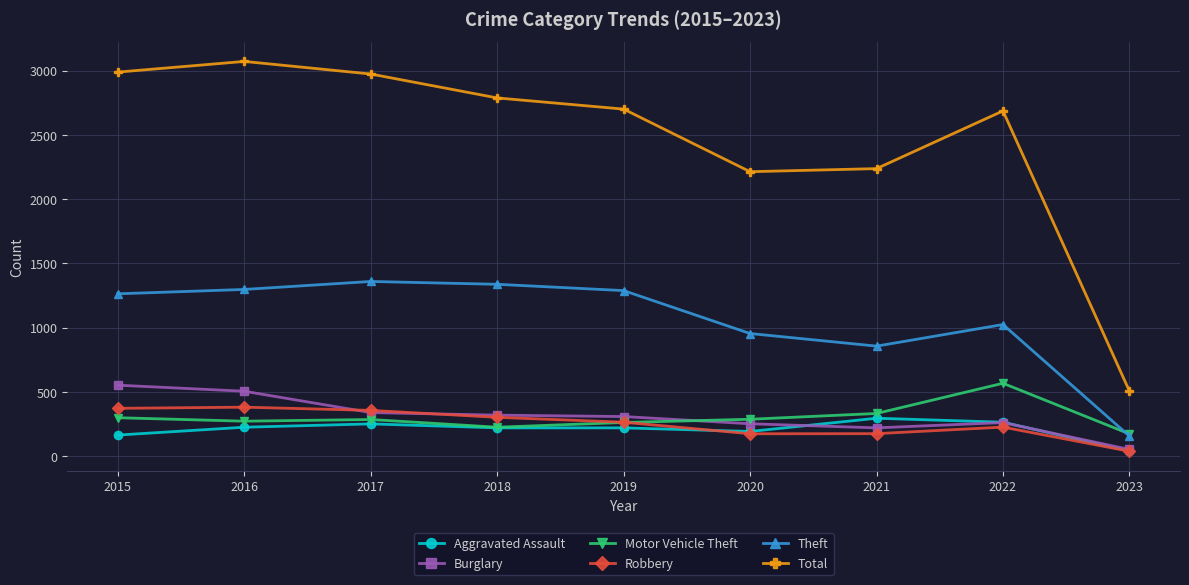

What is the sum of the Total values at 2019 and 2018?

5487